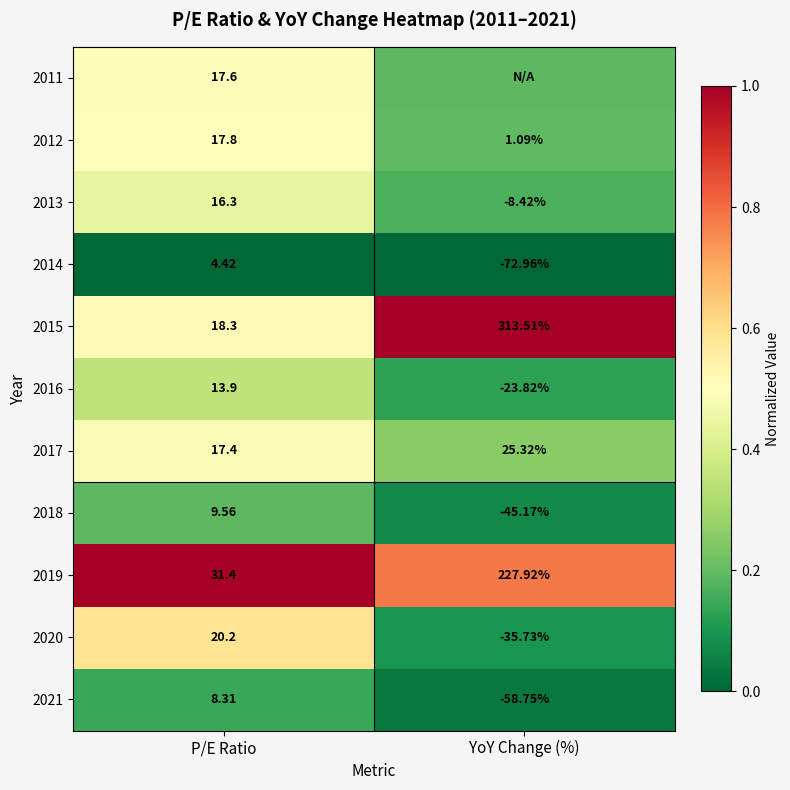

Is the value of 2020 at P/E Ratio greater than the value of 2013 at P/E Ratio?

Yes